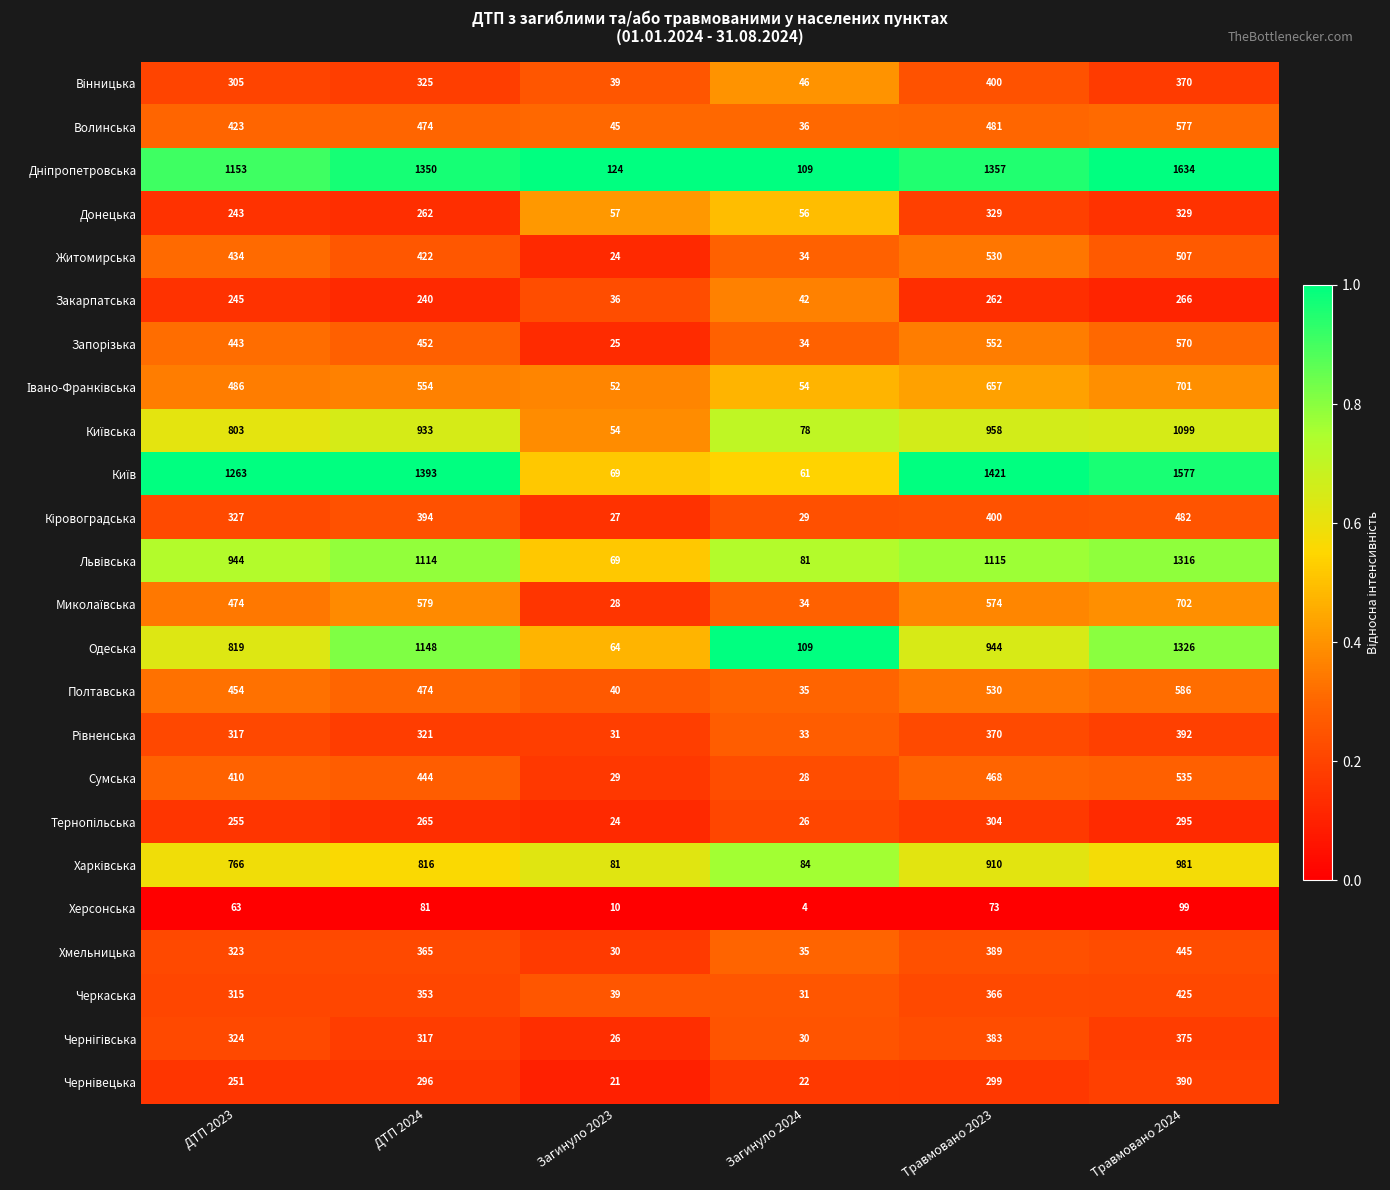

Rank the categories by Херсонська value from highest to lowest.

Травмовано 2024, ДТП 2024, Травмовано 2023, ДТП 2023, Загинуло 2023, Загинуло 2024